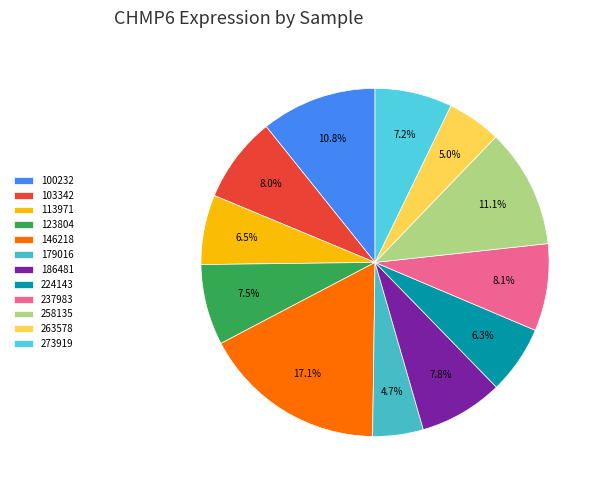

What is the total percentage of 273919 and 179016?

11.9%